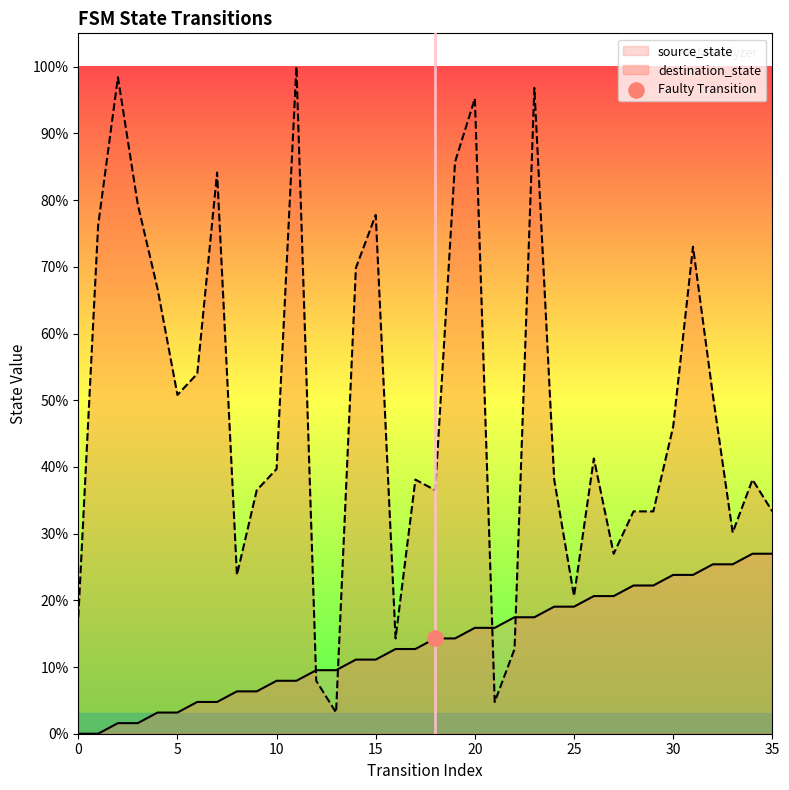

Which series has the largest total across all categories?

destination_state